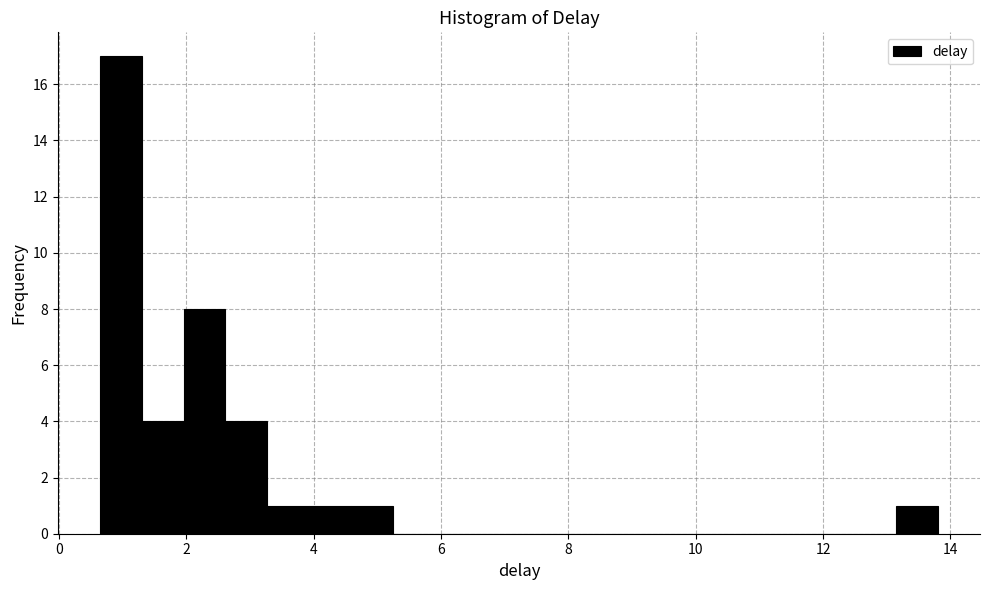

Read against the x-axis, roughly where is the centre of the tallest bar?

1.0